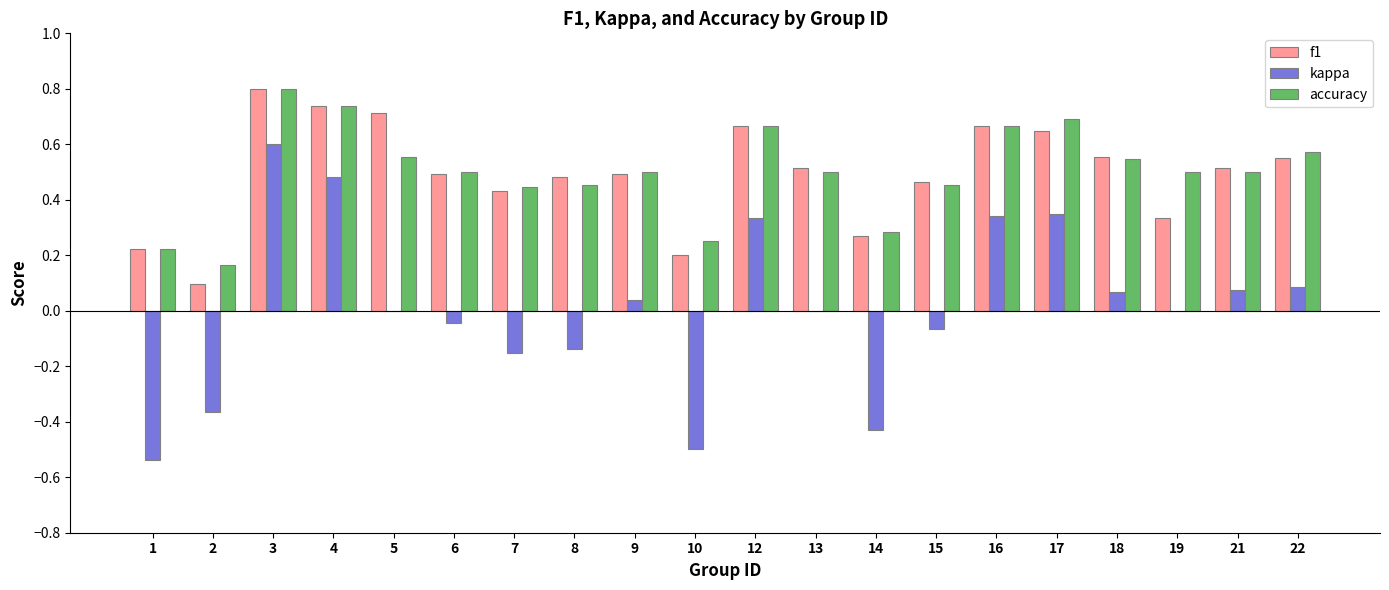

Which series has the largest range (max minus min)?

kappa